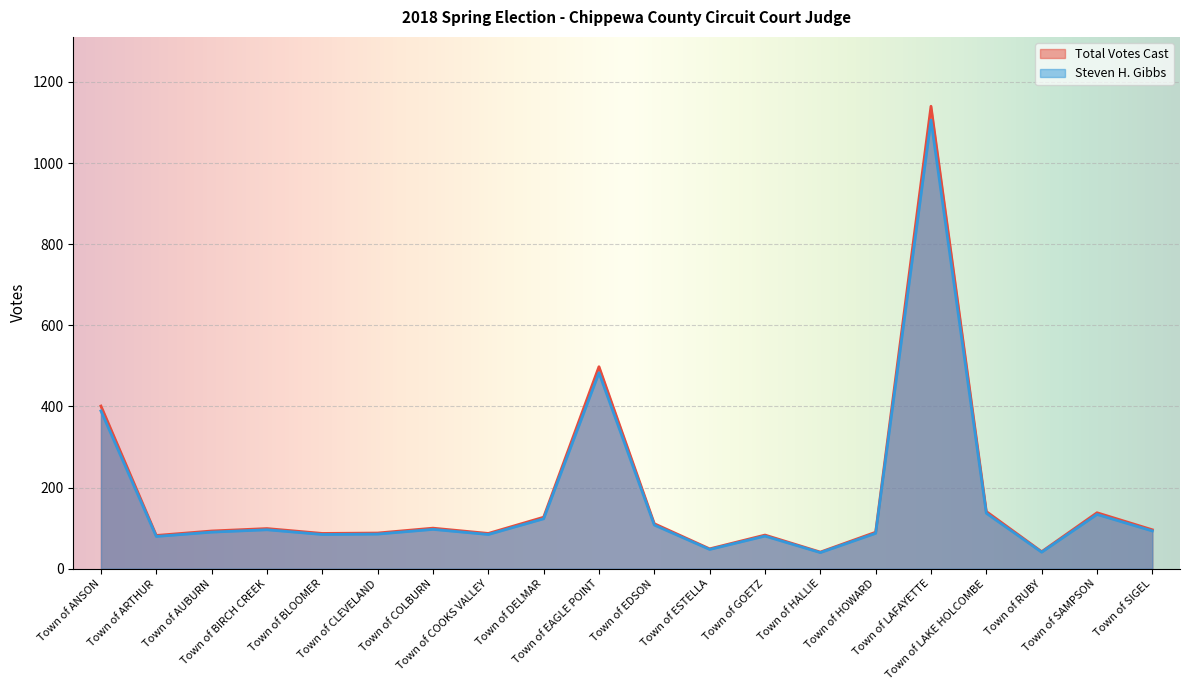

True or false: Total Votes Cast has a value of 874.5 at Town of EAGLE POINT.

False